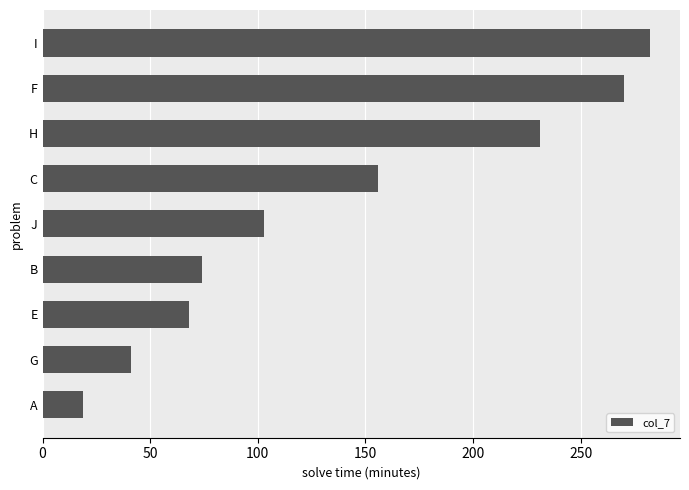

Reading bottom to top, extract all data points from this chart.

A=19	G=41	E=68	B=74	J=103	C=156	H=231	F=270	I=282